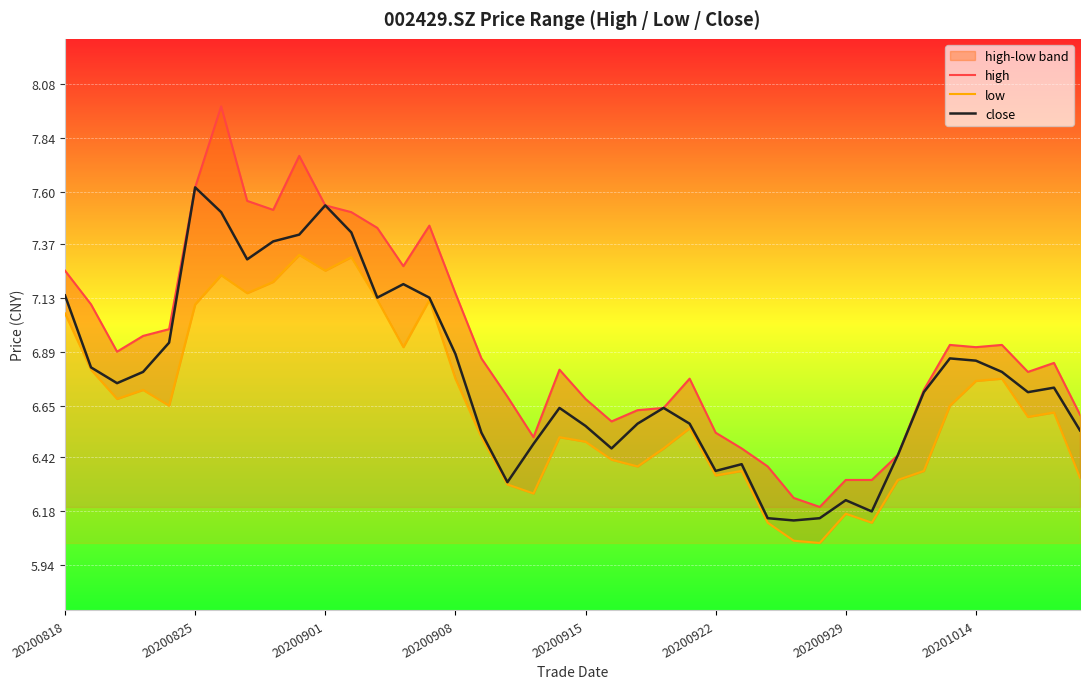

The value of close at 24 is 6.6. True or false?

True